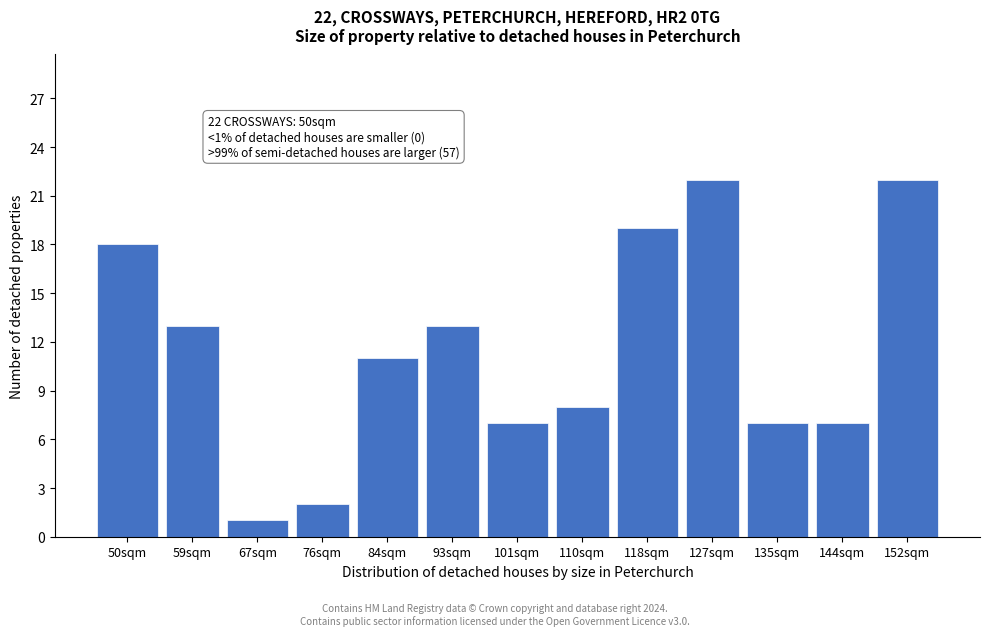

Reading left to right, list all the values displayed in this chart.

50sqm=18	59sqm=13	67sqm=1	76sqm=2	84sqm=11	93sqm=13	101sqm=7	110sqm=8	118sqm=19	127sqm=22	135sqm=7	144sqm=7	152sqm=22